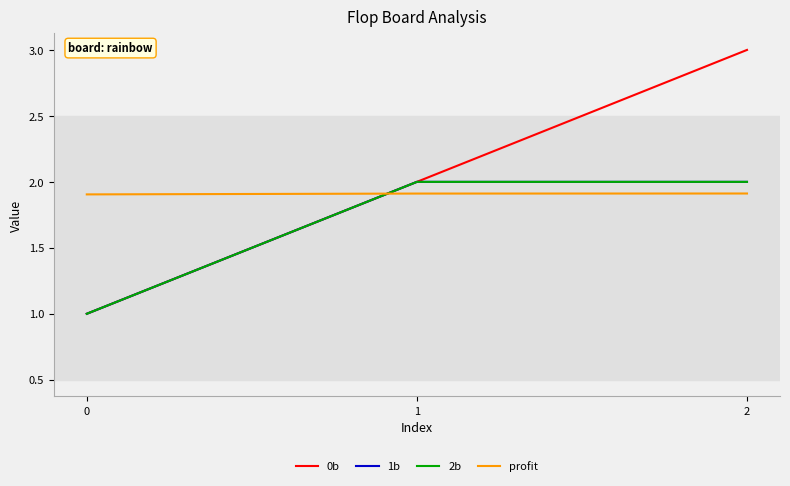

Does the chart have visible grid lines?

No